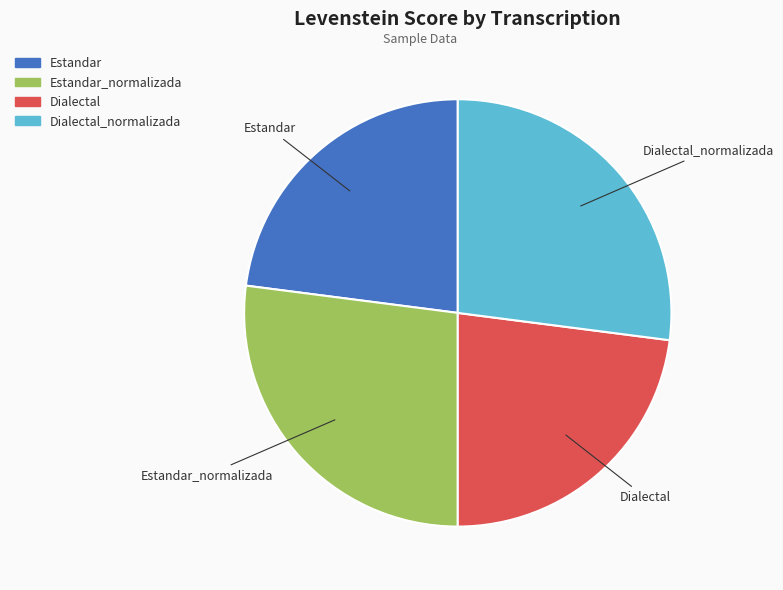

Is there a majority slice in this chart?

No